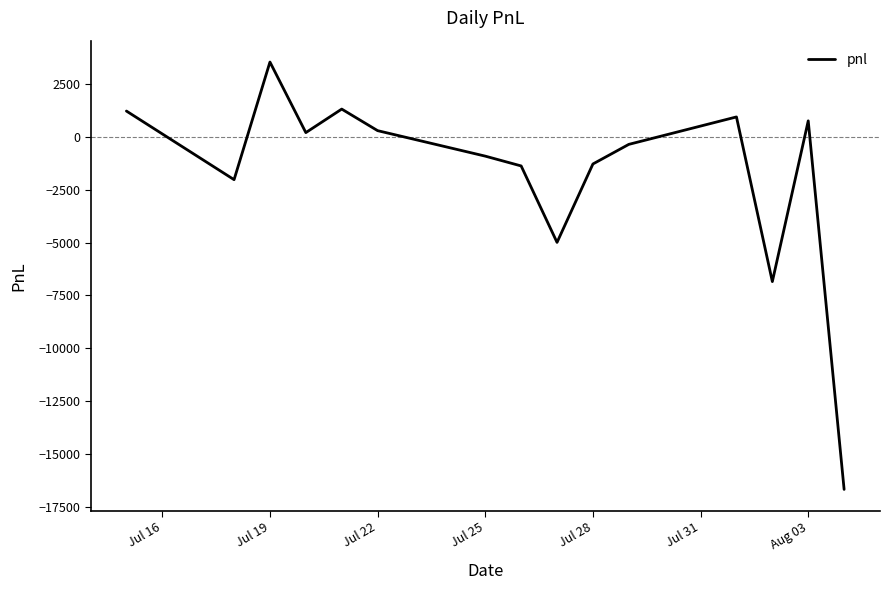

How many interior local valleys (lower than both neighbors) does the data have?

4